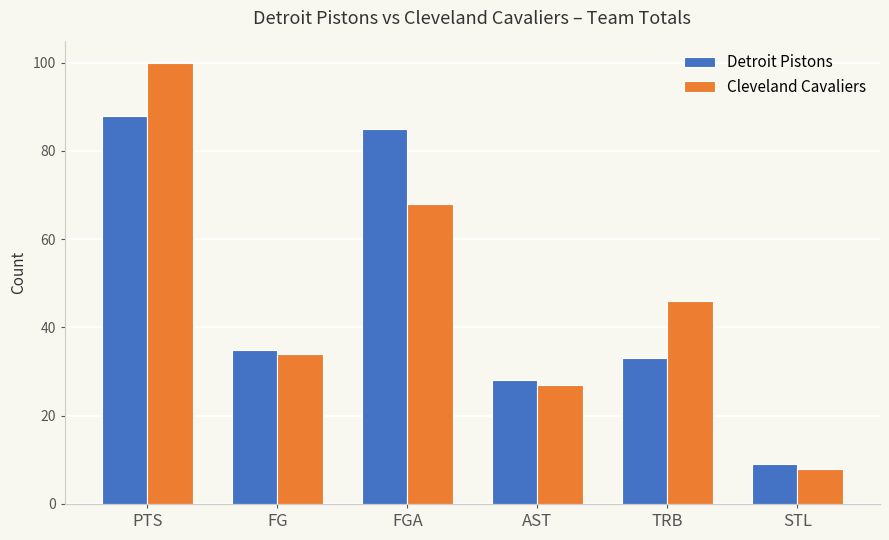

What is the approximate value of Detroit Pistons at AST, to the nearest 5?

30